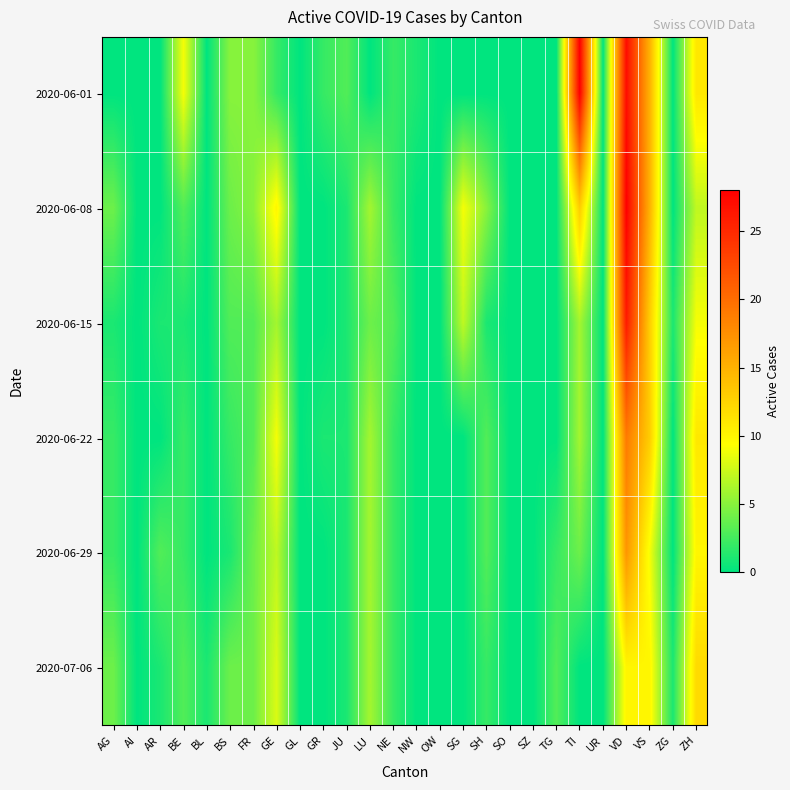

What is the total value across all series at SG?

16